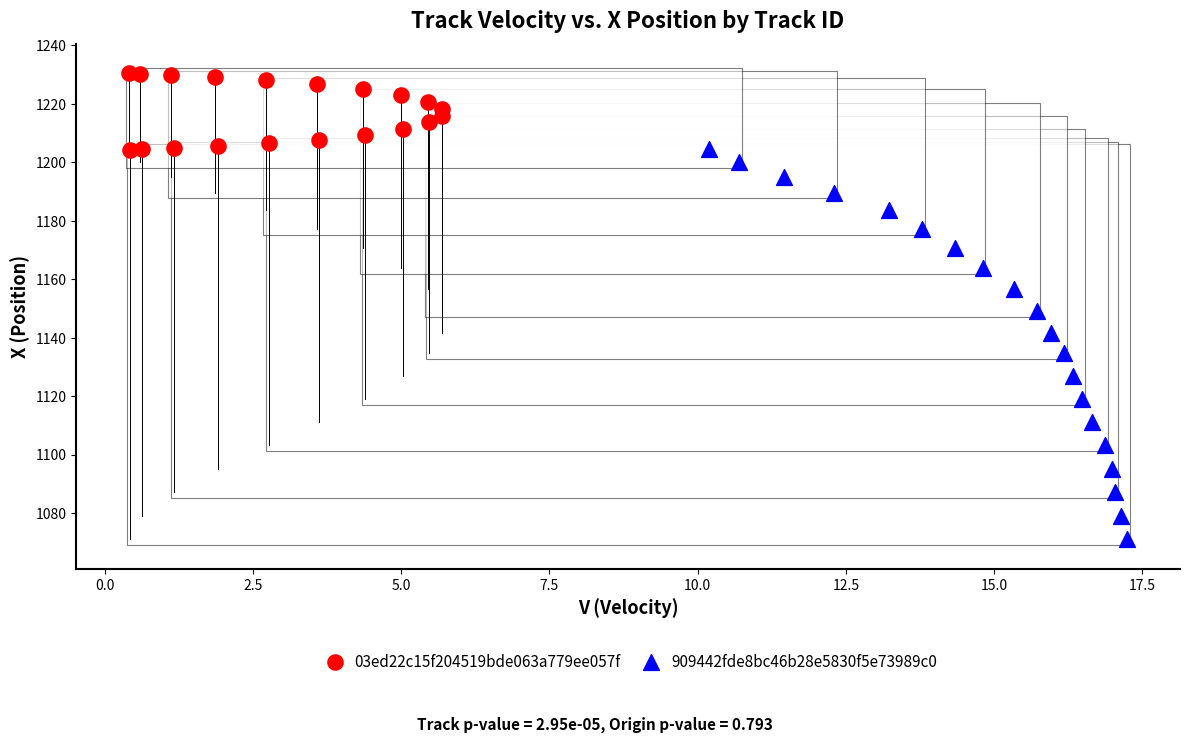

What are all the series names shown in the legend?

03ed22c15f204519bde063a779ee057f, 909442fde8bc46b28e5830f5e73989c0